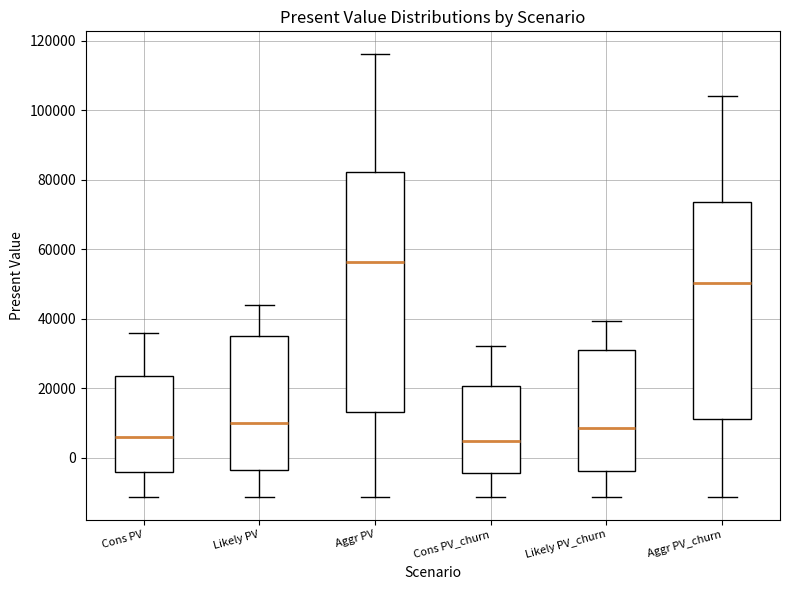

Reading left to right, read every box against the y-axis: the position of its median line, the range the box covers, and the ends of its whiskers. The values are not printed on the chart, so give them approximately, as read against the axis.

Cons PV: median 6000, box -4000 to 24000, whiskers -12000 to 36000
Likely PV: median 10000, box -4000 to 34000, whiskers -12000 to 44000
Aggr PV: median 56000, box 14000 to 82000, whiskers -12000 to 116000
Cons PV_churn: median 4000, box -4000 to 20000, whiskers -12000 to 32000
Likely PV_churn: median 8000, box -4000 to 32000, whiskers -12000 to 40000
Aggr PV_churn: median 50000, box 12000 to 74000, whiskers -12000 to 104000